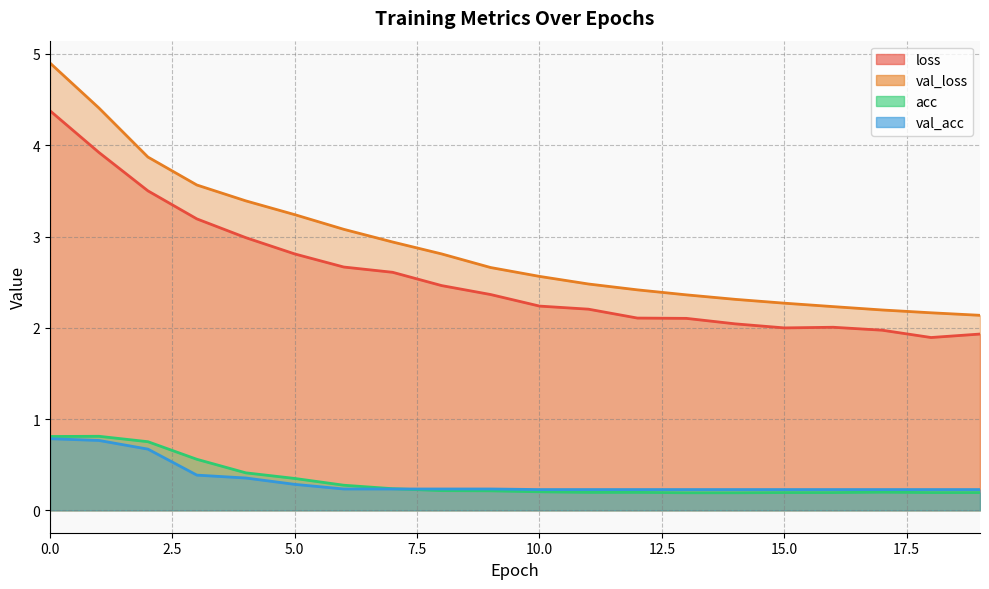

Is it true that val_loss equals 2.3 at 15?

True